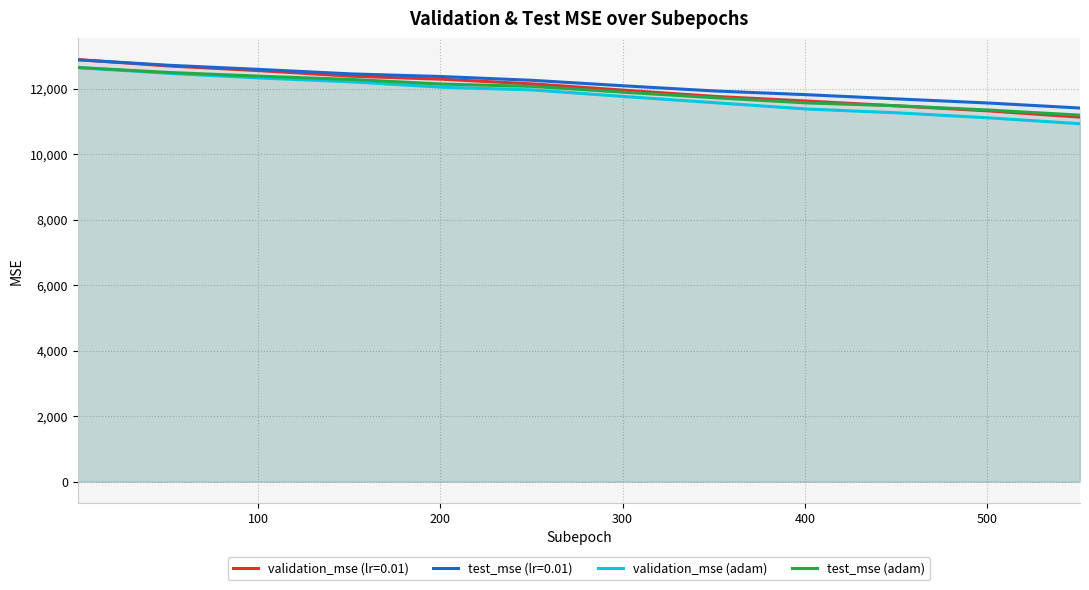

Which series has the widest spread of values?

validation_mse (lr=0.01)